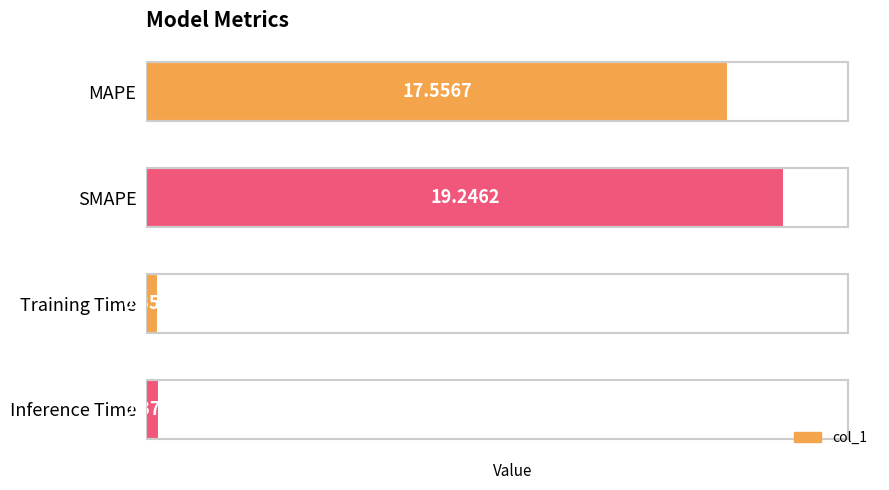

What is the difference between the maximum and minimum values?

18.9